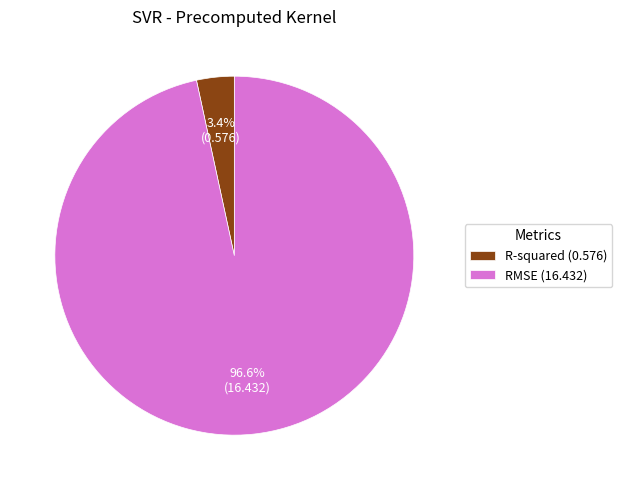

Between R-squared and RMSE, which is larger?

RMSE